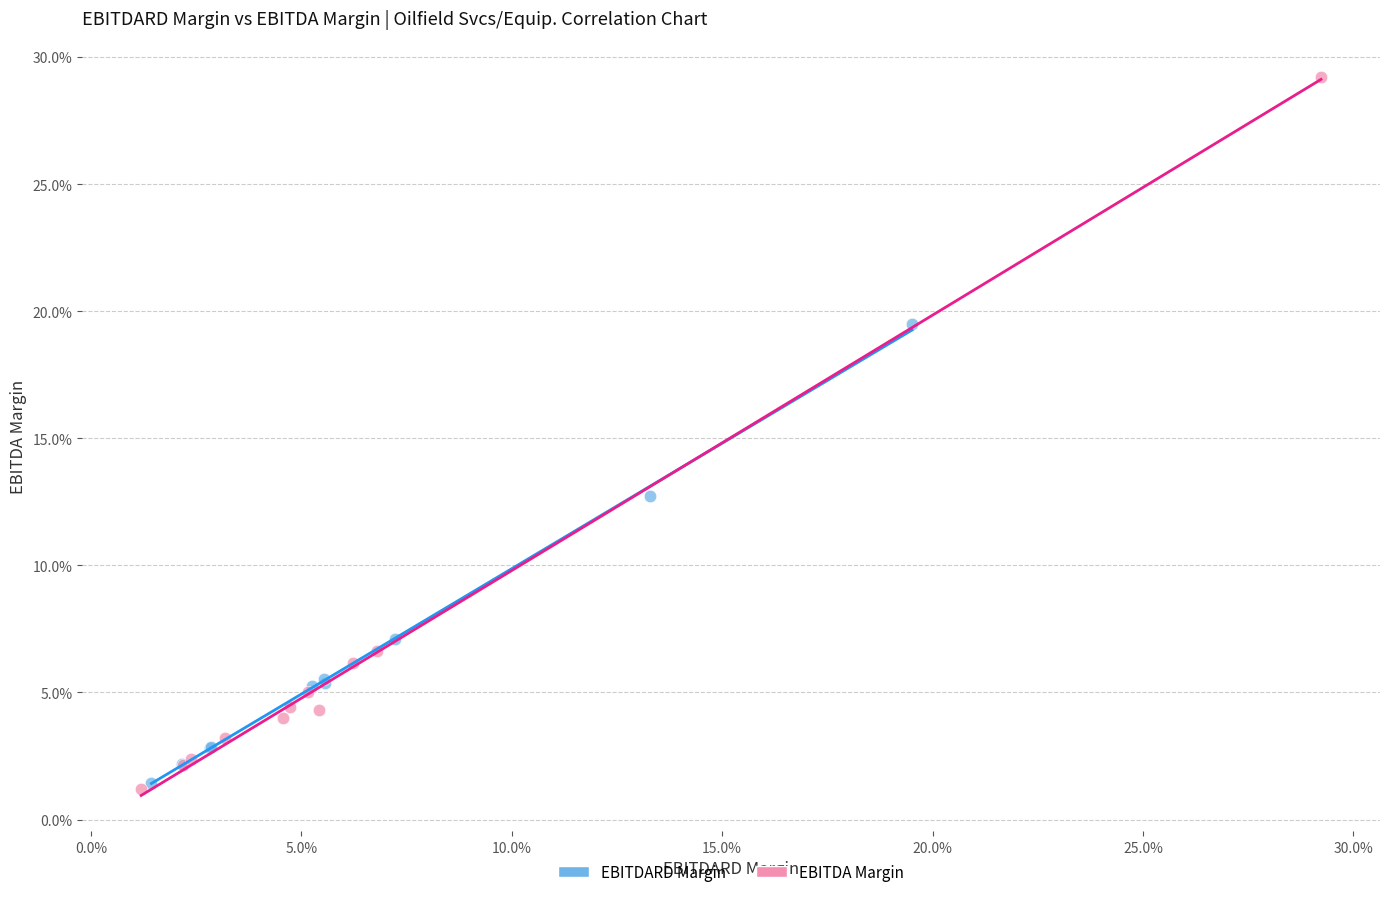

Which series has the largest Y range (max minus min)?

EBITDA Margin